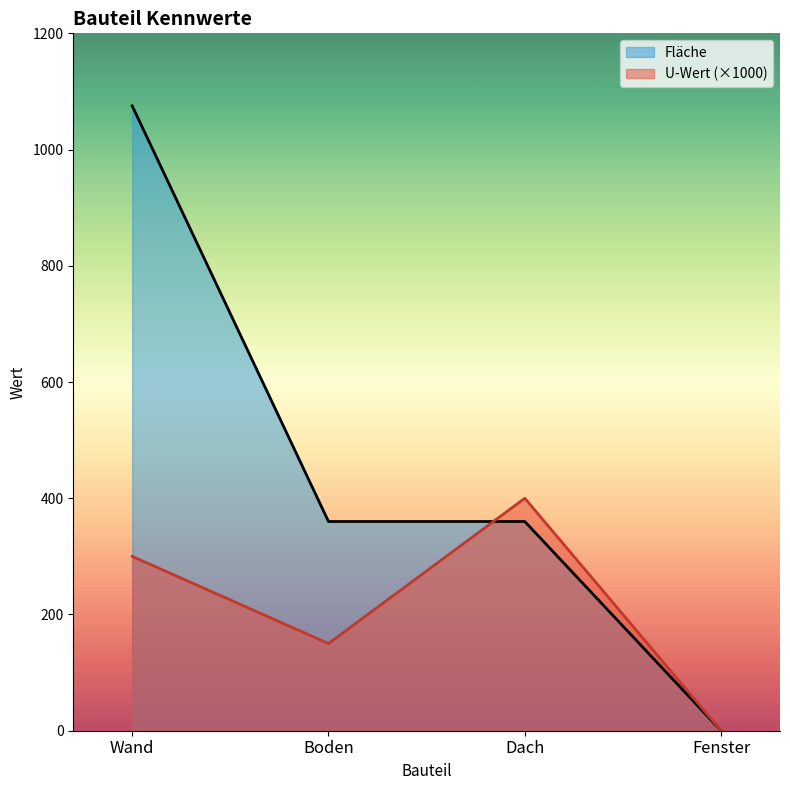

Between Wand and Dach, which series saw the biggest shift?

Fläche